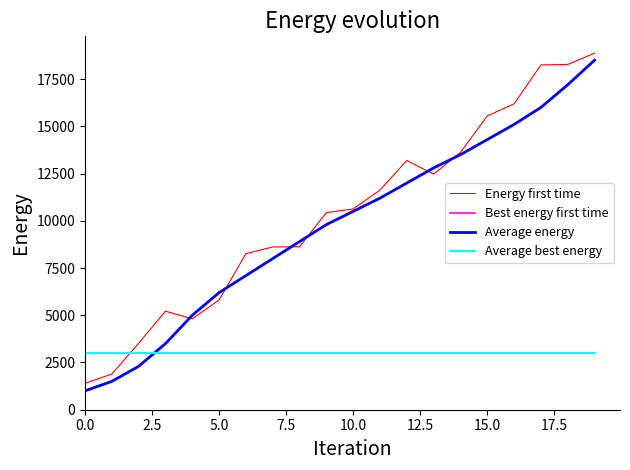

What is the minimum value for Average energy?

1000.0